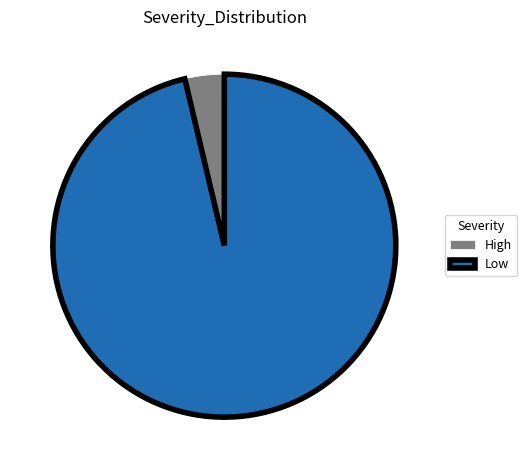

True or false: High accounts for 4% of the total.

True